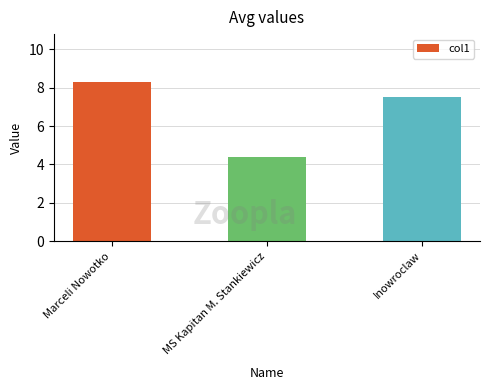

The chart shows a value of 4.4 at MS Kapitan M. Stankiewicz. True or false?

True